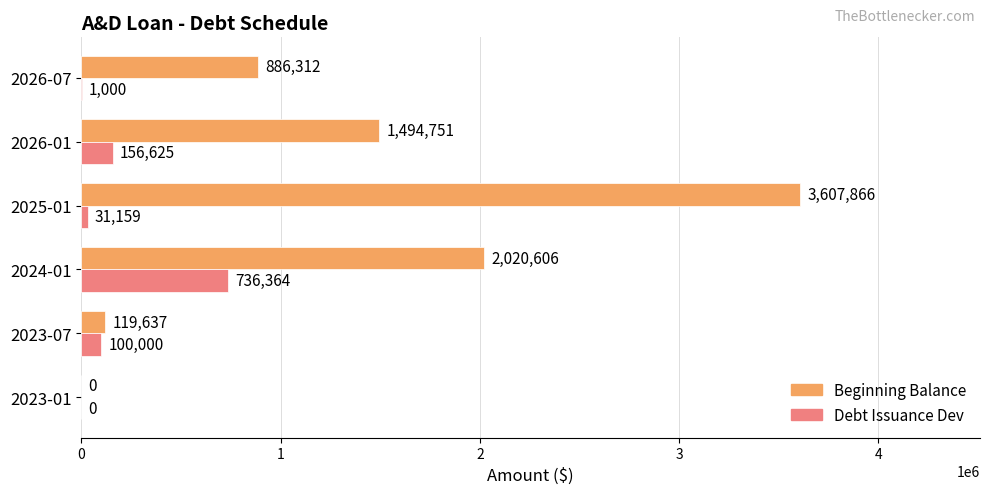

True or false: Beginning Balance has a value of 3607865.5 at 2025-01.

True